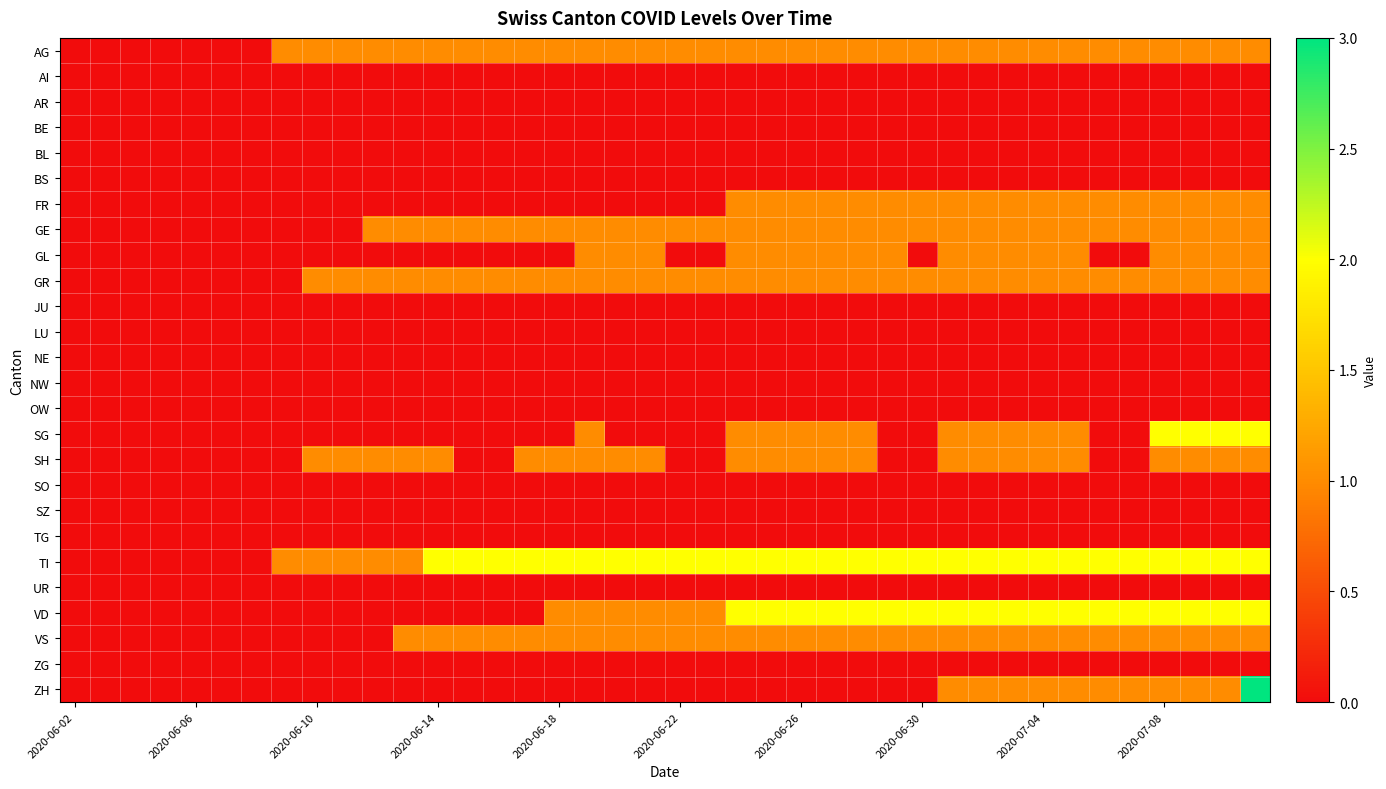

What is the greatest value displayed?

3